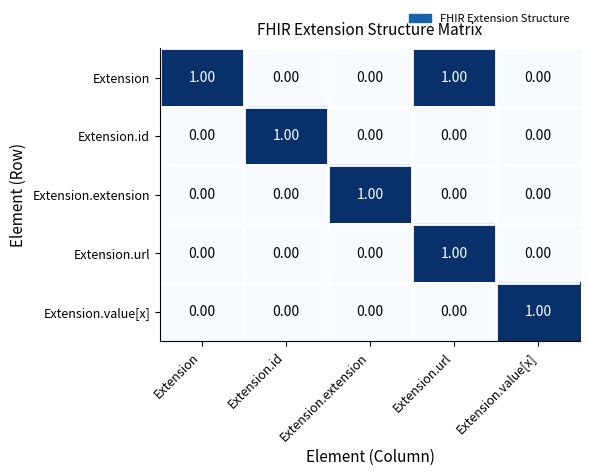

At which category is the sum across all series the highest?

Extension.url